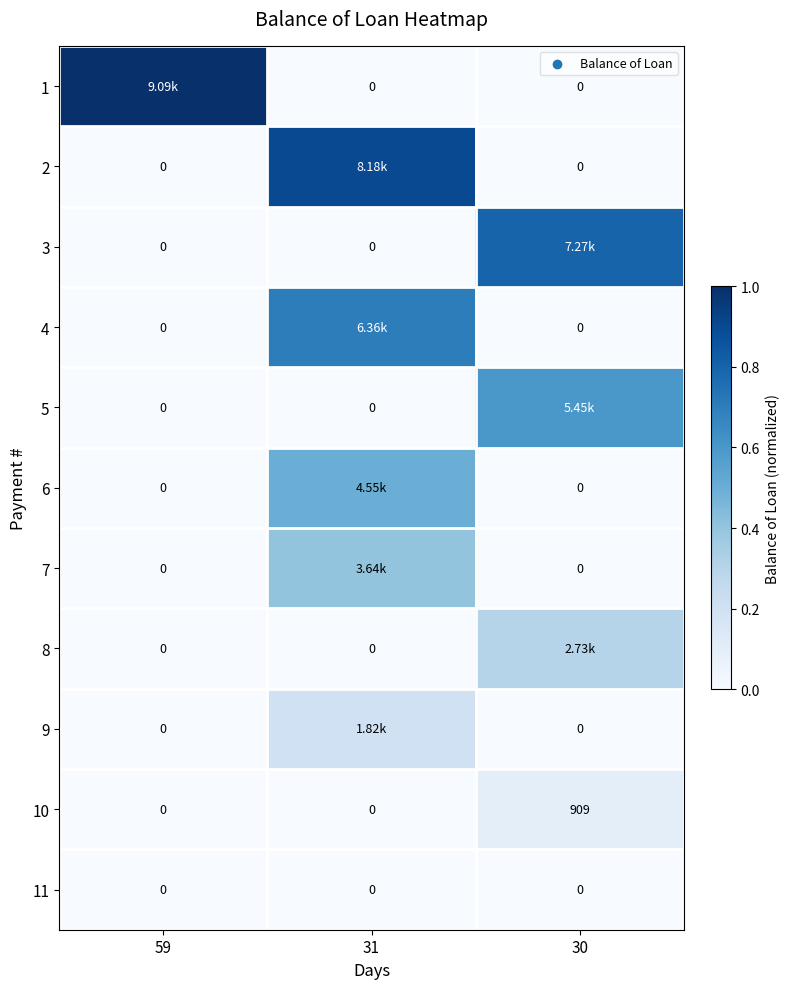

Which category has the lowest value in the 6 series?

59